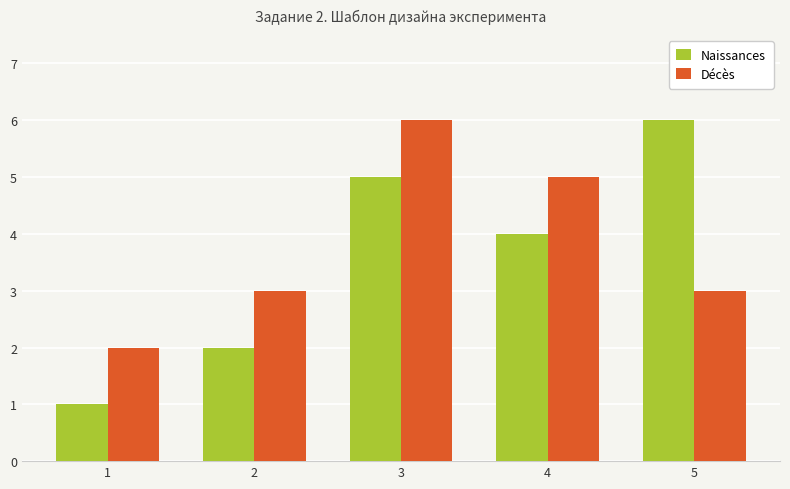

Rank the series at 1 from highest to lowest value.

Décès, Naissances